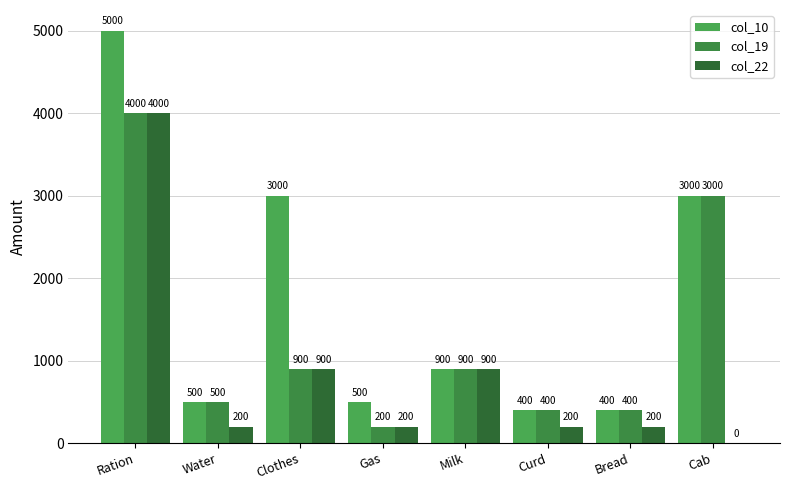

What is the sum of the col_22 values at Clothes and Bread?

1100